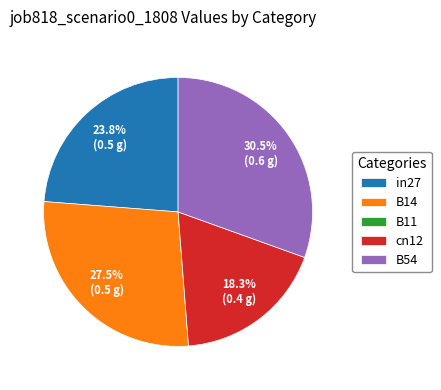

What percentage is NOT represented by cn12?

81.7%